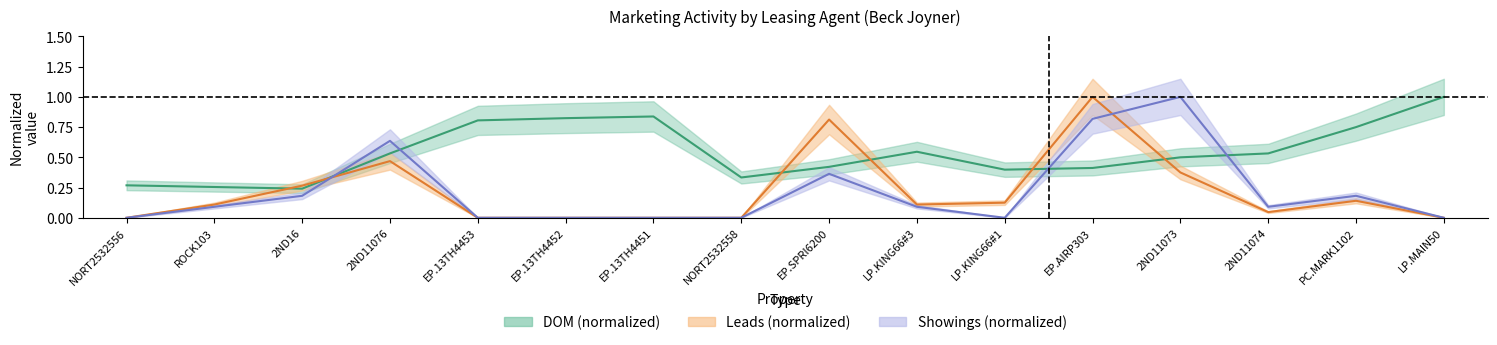

Where is Leads nearest to the value 0?

NORT2532556